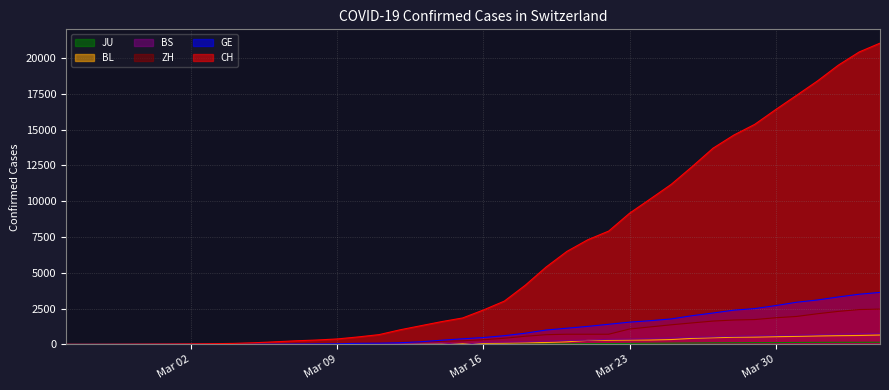

What is the value of the BS point at the 11th from the left?

15